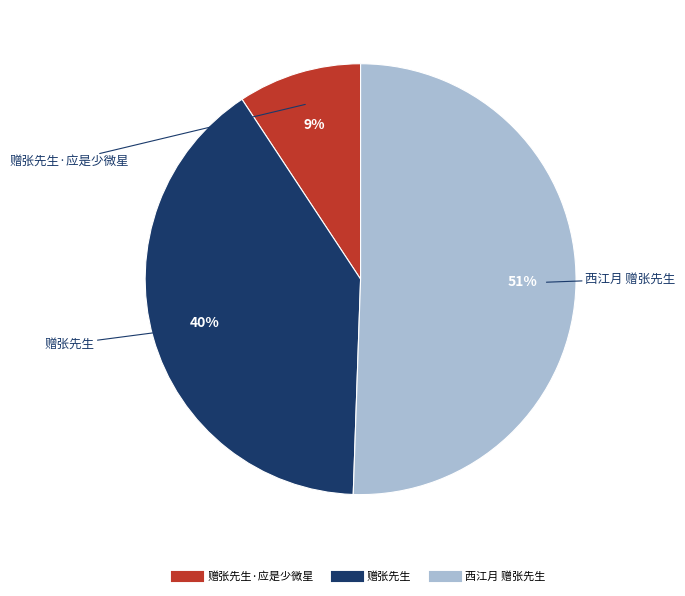

Is there any slice that represents more than half of the pie?

Yes